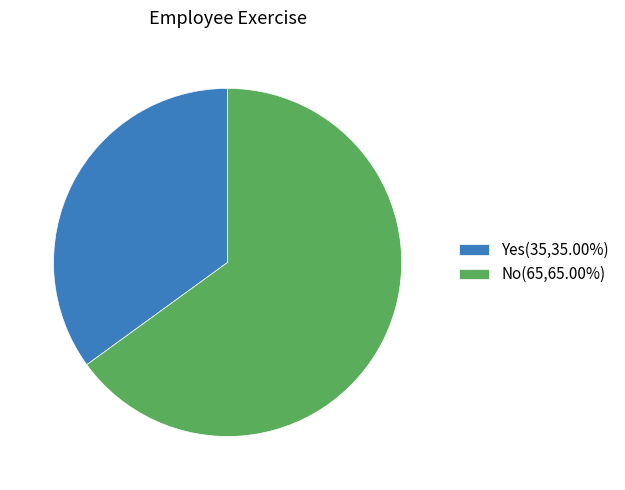

What is the ratio of the value at Yes(35,35.00%) to the value at No(65,65.00%)?

0.5